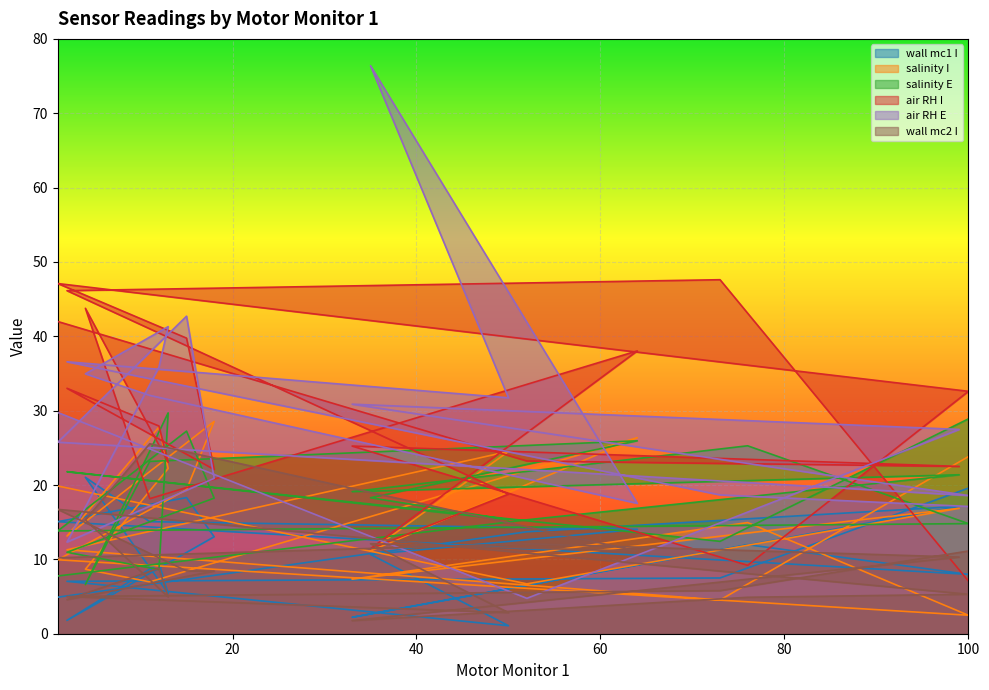

True or false: air RH E has more than 1 points higher than both neighbors.

True